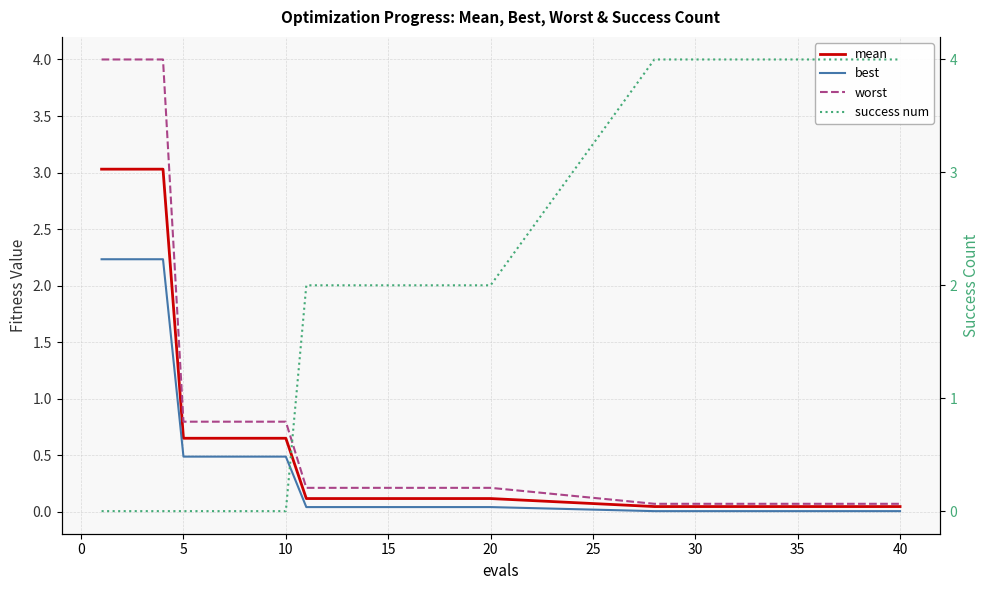

How many distinct data groups are displayed?

4